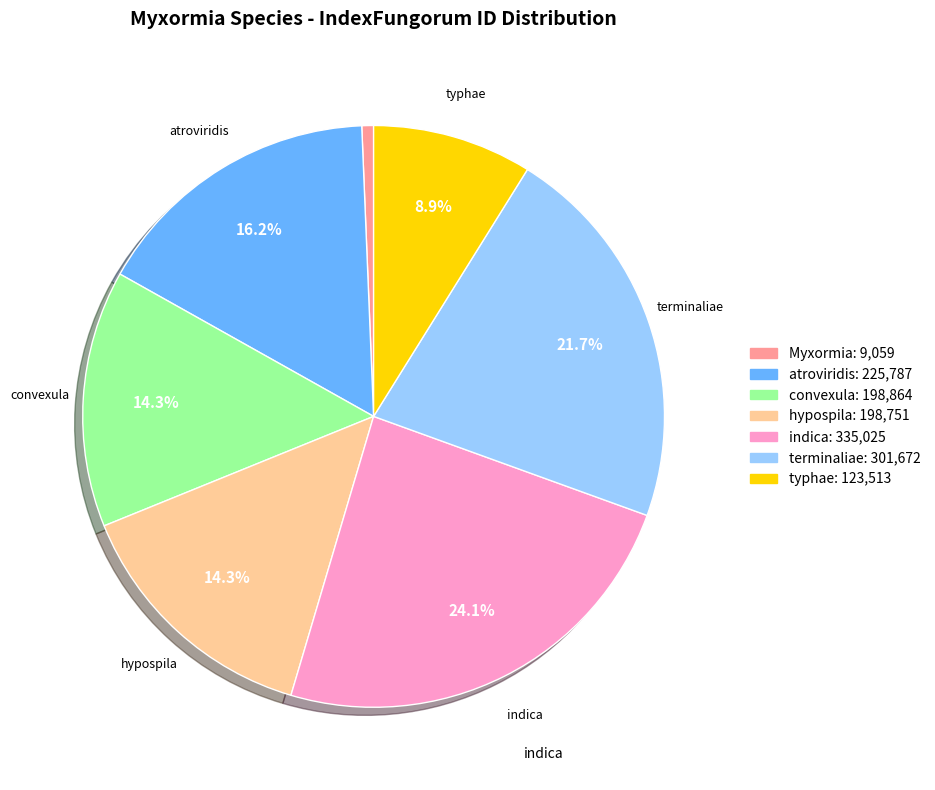

The convexula slice represents 14% of the pie. True or false?

True